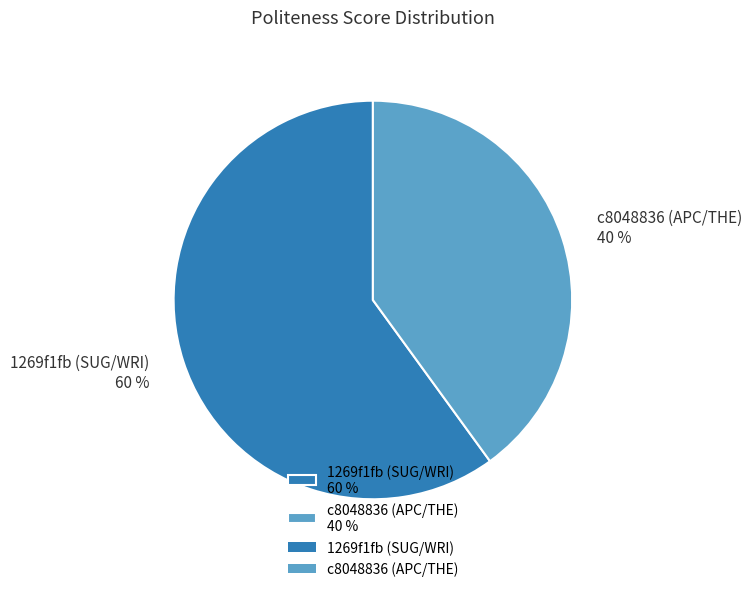

To the nearest percent, what is the average slice percentage?

50%